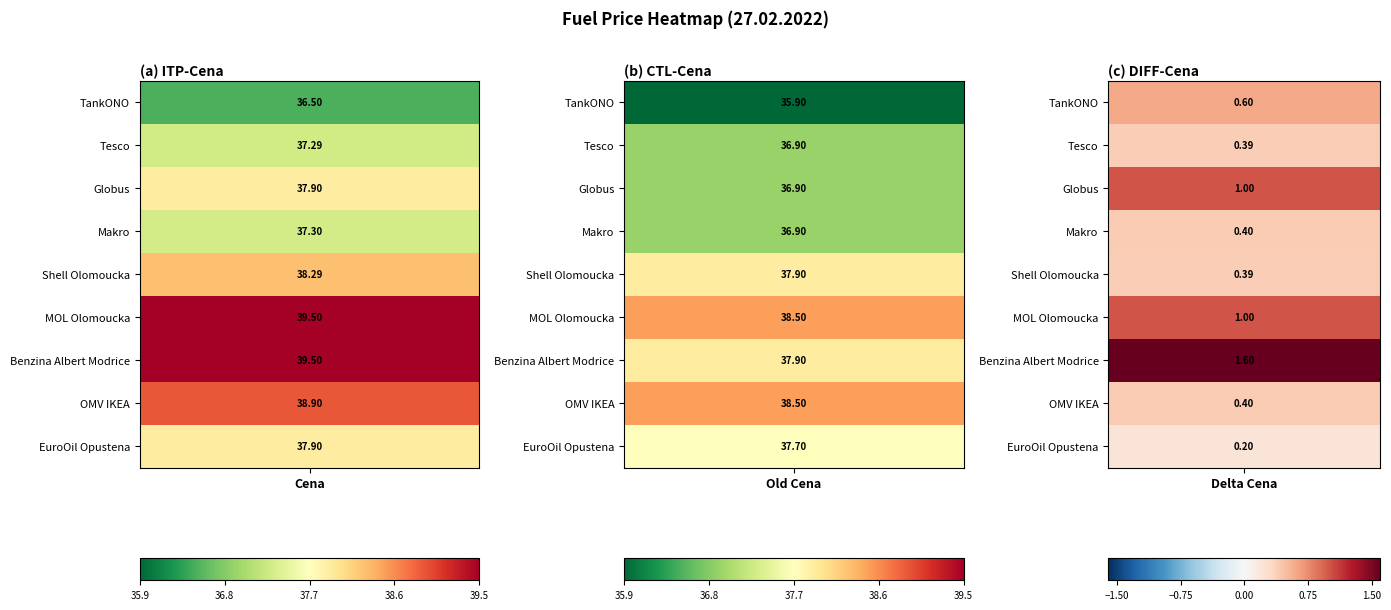

How many values in the Makro series exceed 36?

2